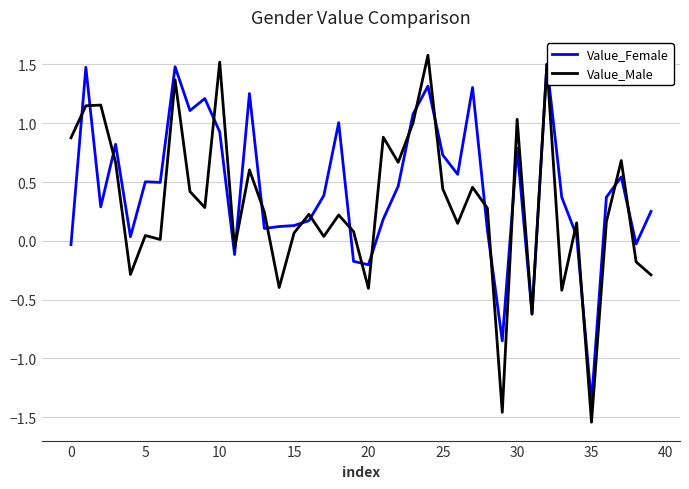

Which series has the widest spread of values?

Value_Male